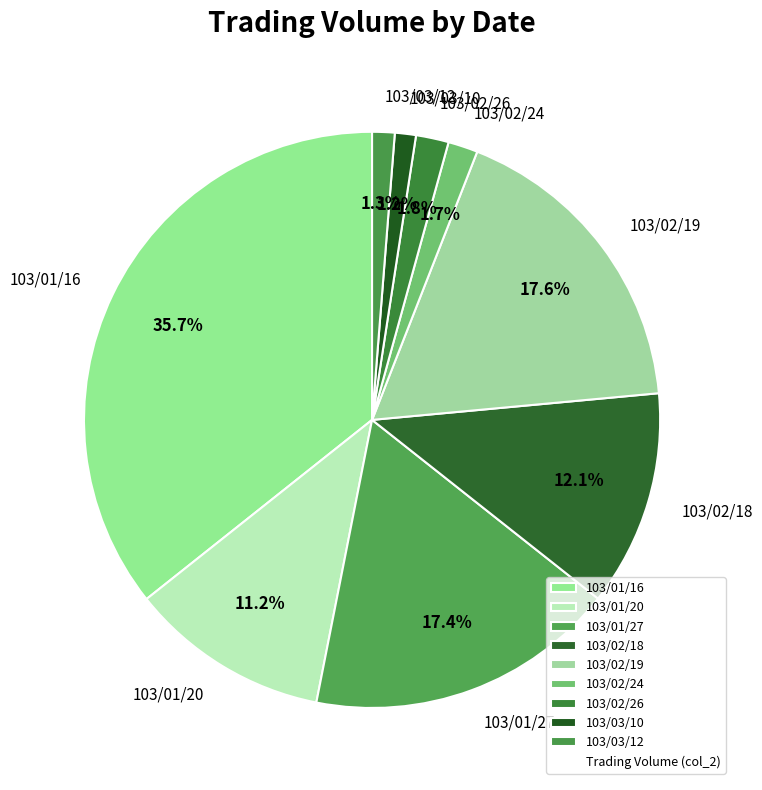

Which slice is the largest?

103/01/16